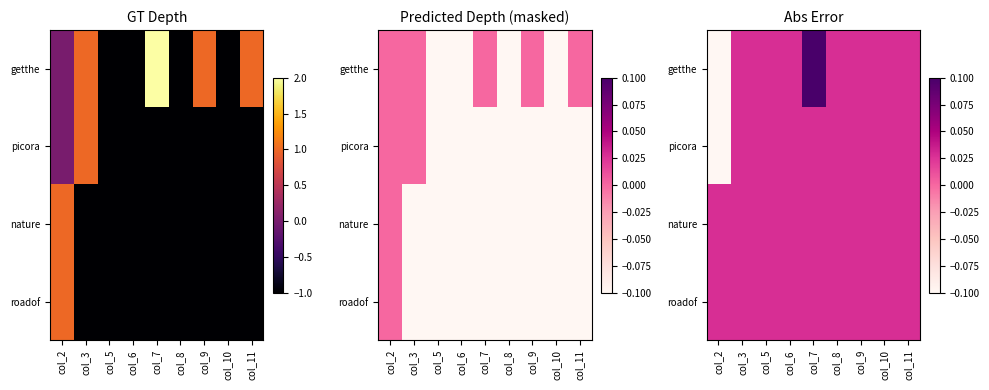

Rank the categories by nature value from lowest to highest.

col_2, col_3, col_5, col_6, col_7, col_8, col_9, col_10, col_11